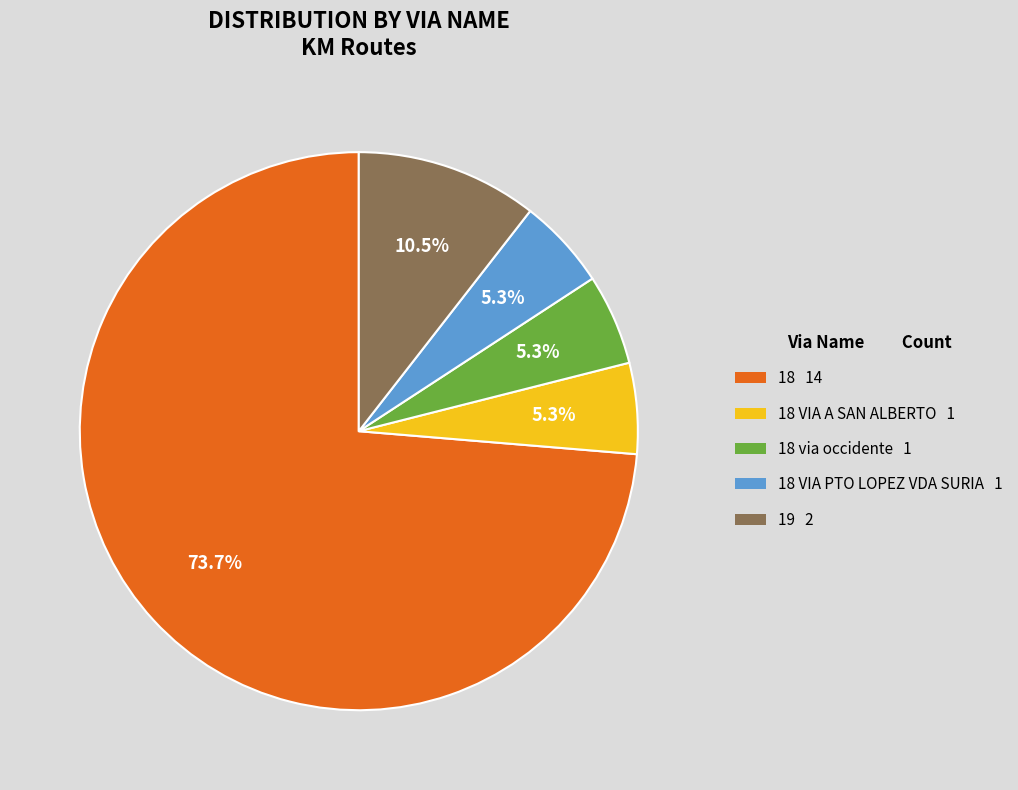

Which category has the biggest portion of the pie?

18 14